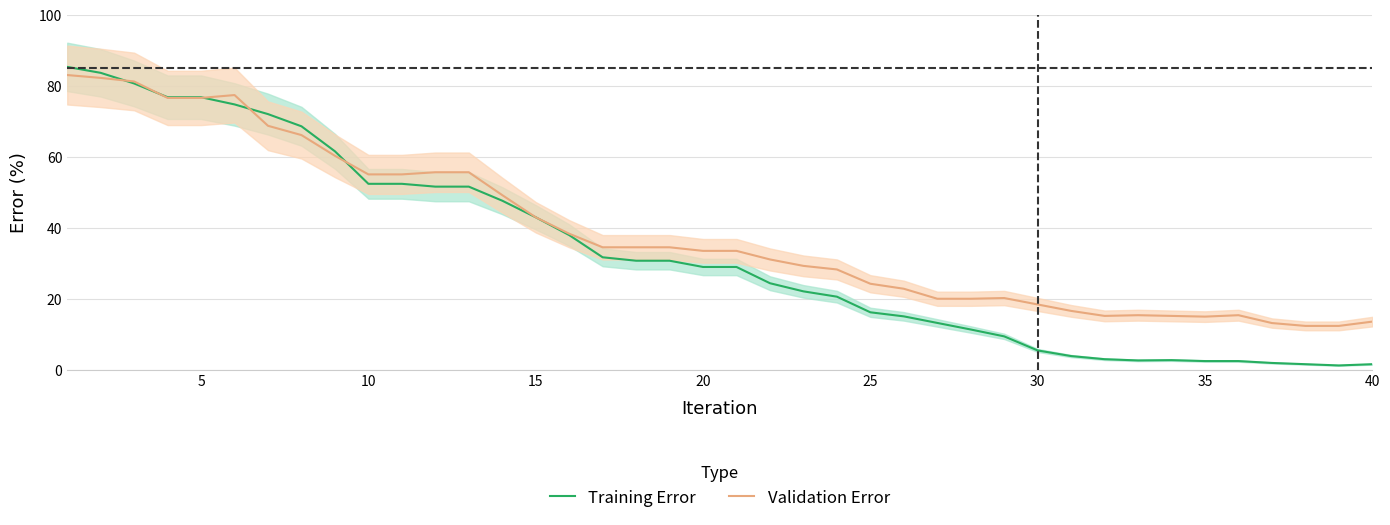

What are all the series names shown in the legend?

Training Error, Validation Error